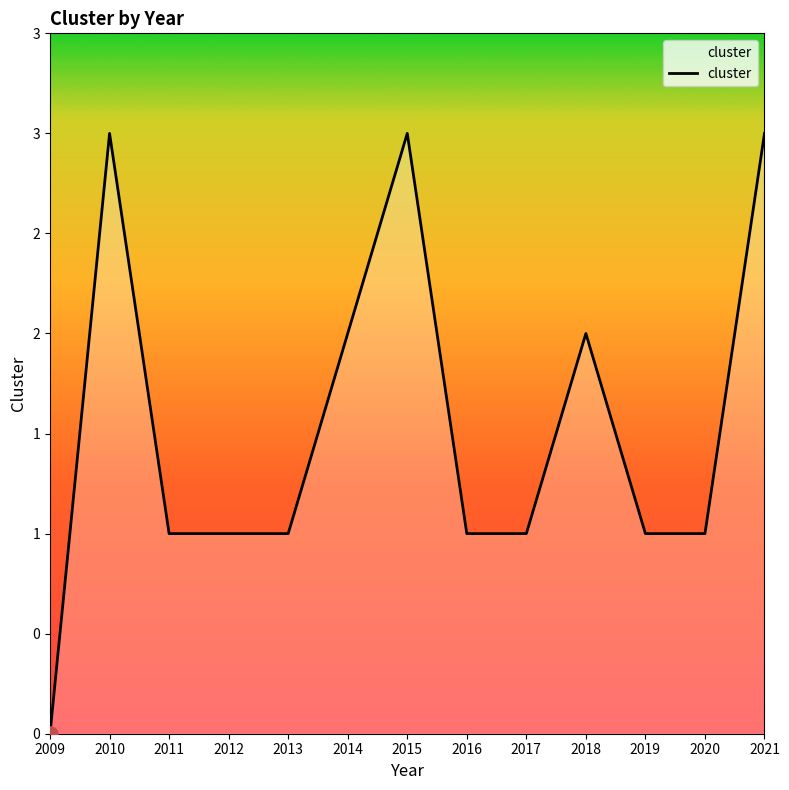

Between 2019 and 2010, which is larger?

2010